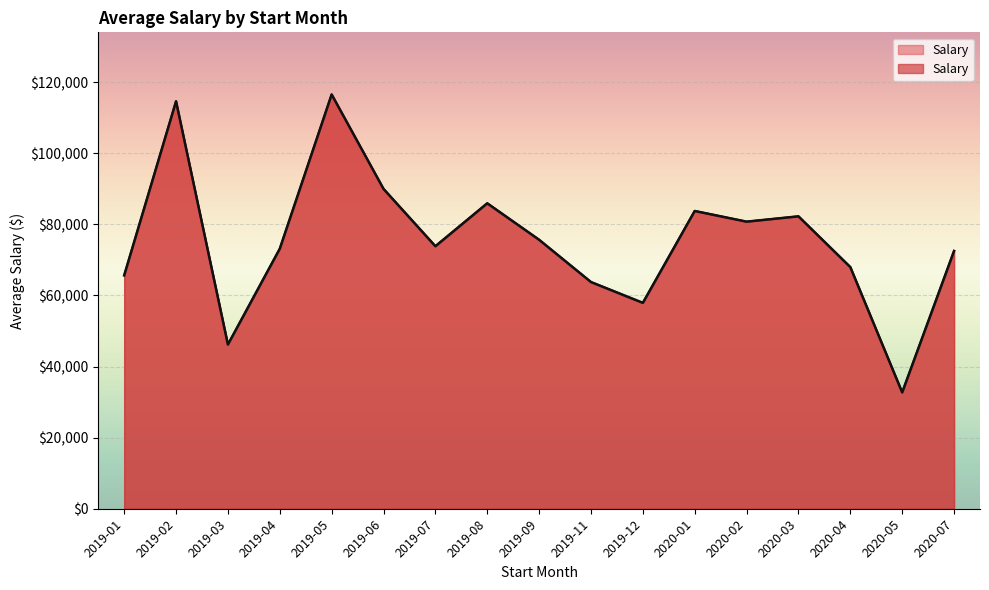

The value at 2019-11 is 47383.2. True or false?

False